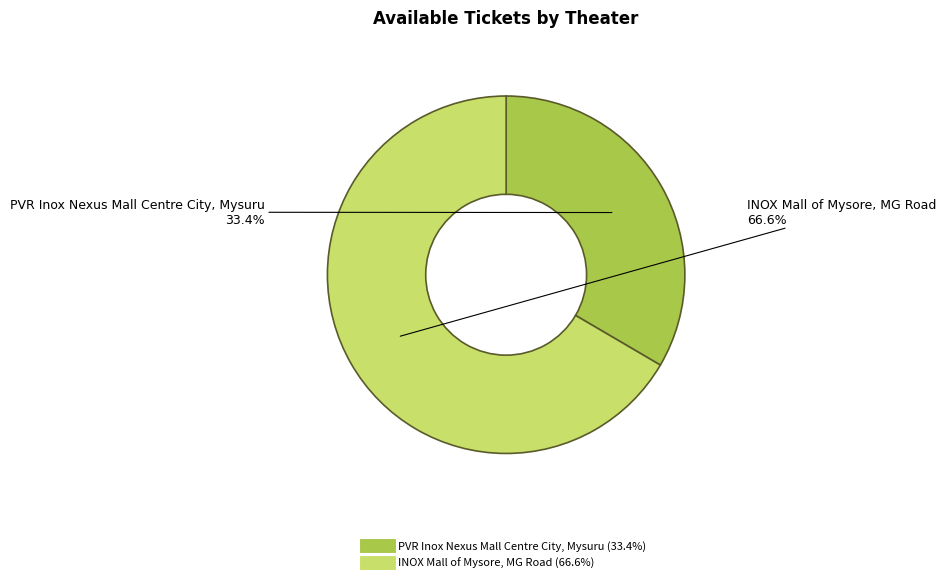

Is it true that PVR Inox Nexus Mall Centre City, Mysuru is 40% of the pie?

False